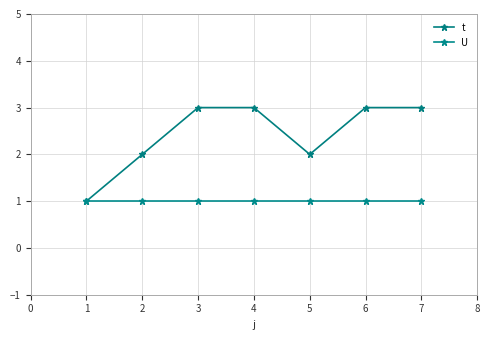

Reading left to right, transcribe all the data shown in this chart.

t: 1	2	3	3	2	3	3
U: 1	1	1	1	1	1	1